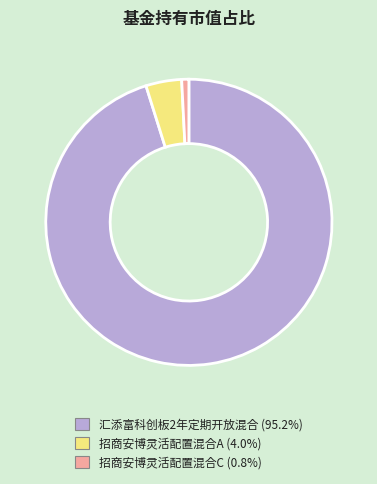

Does 汇添富科创板2年定期开放混合 account for over 50% of the chart?

Yes